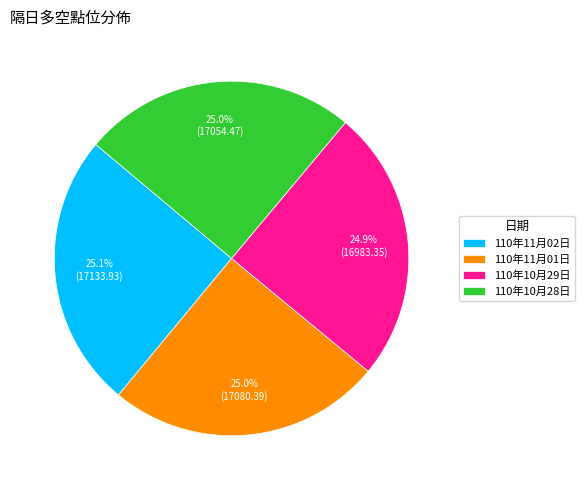

What is the ratio of the value at 110年11月01日 to the value at 110年11月02日?

1.0